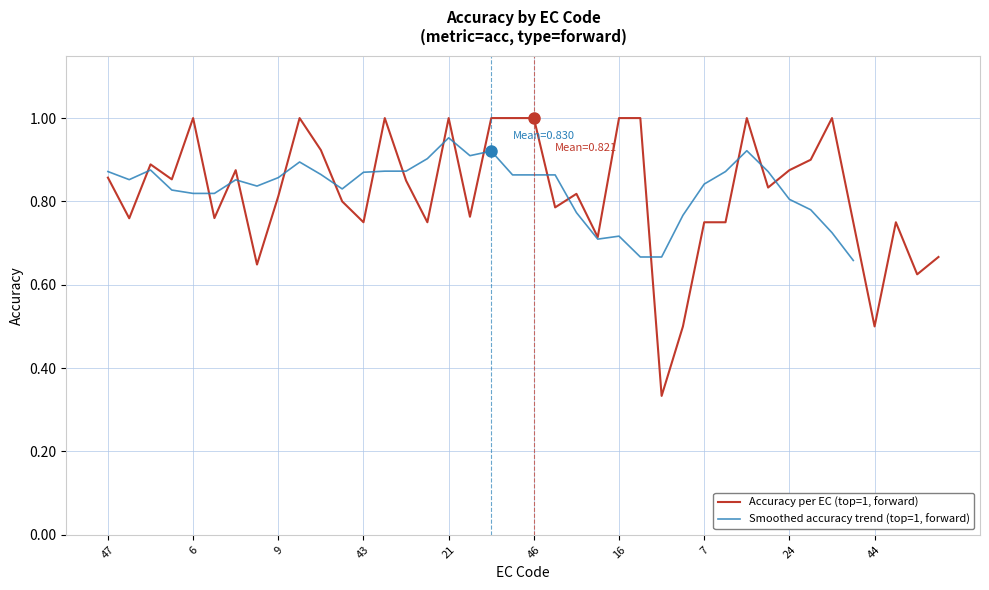

The Accuracy per EC (top=1, forward) series shows 1.0 at 21. True or false?

True